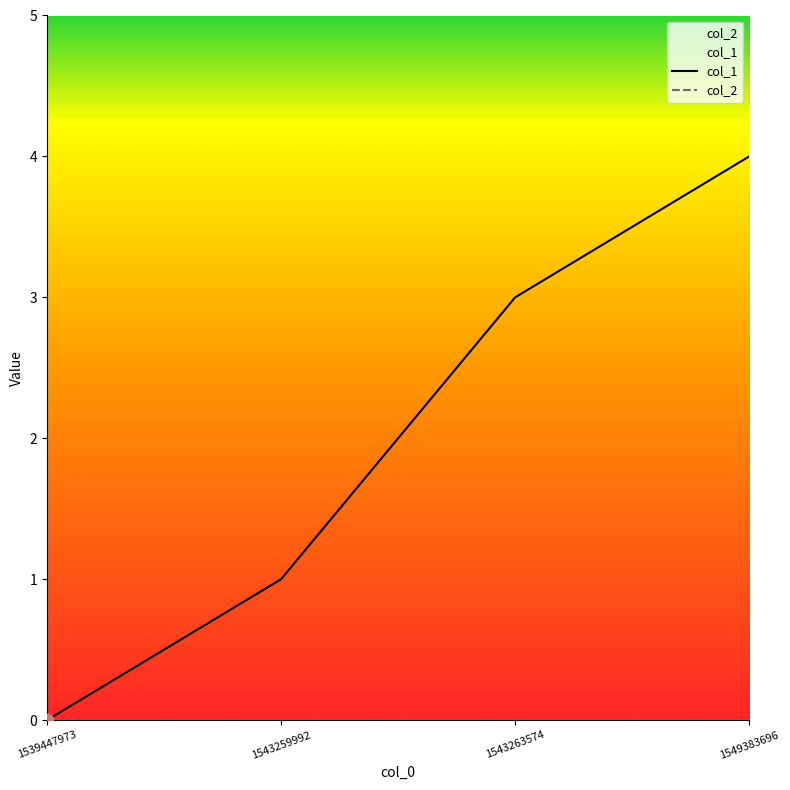

Which series has the largest Y range (max minus min)?

col_1